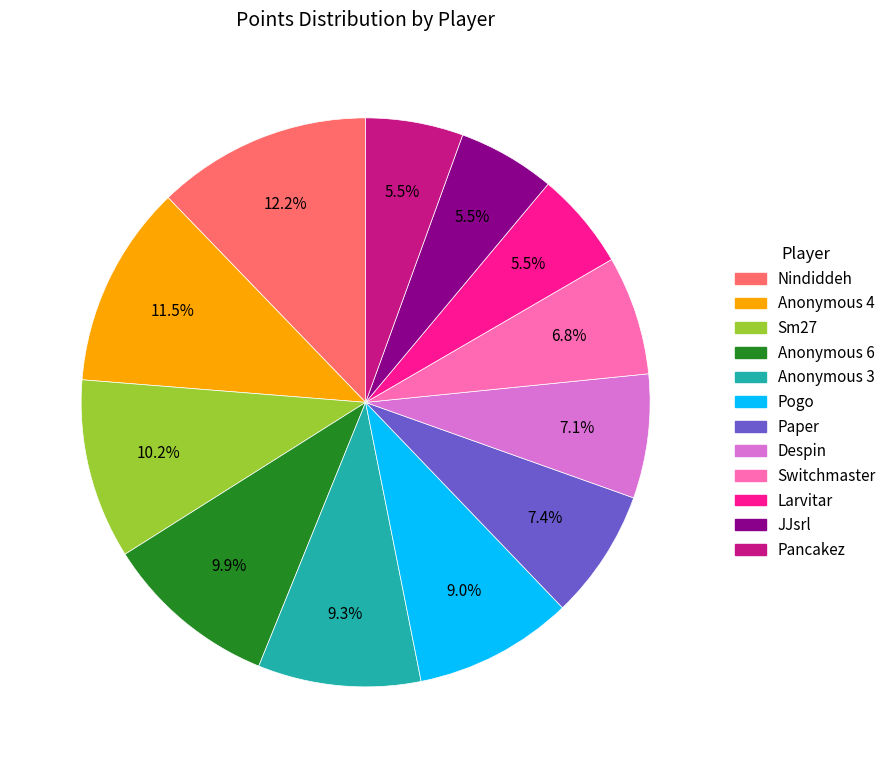

What percentage is the Despin slice, to the nearest percent?

7%